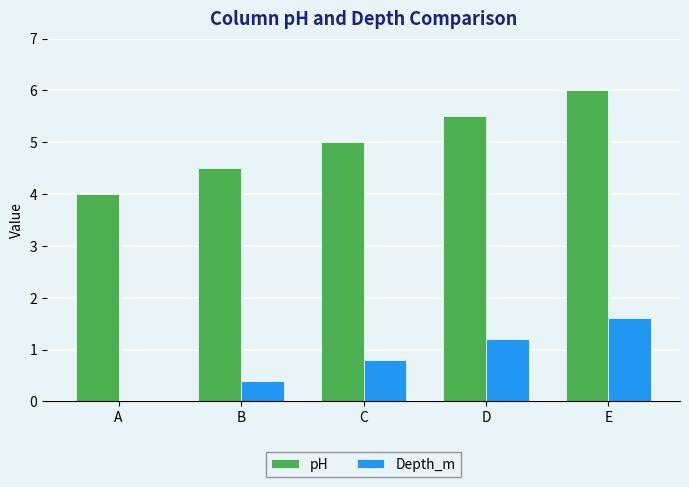

Count the number of categories in the chart.

5